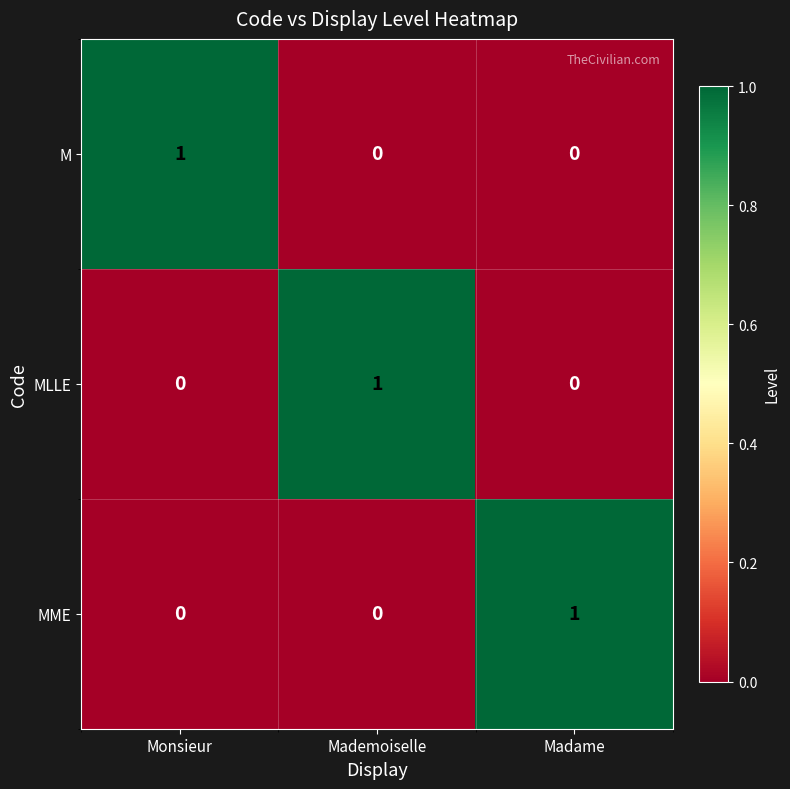

At how many categories does at least one series exceed 0?

3